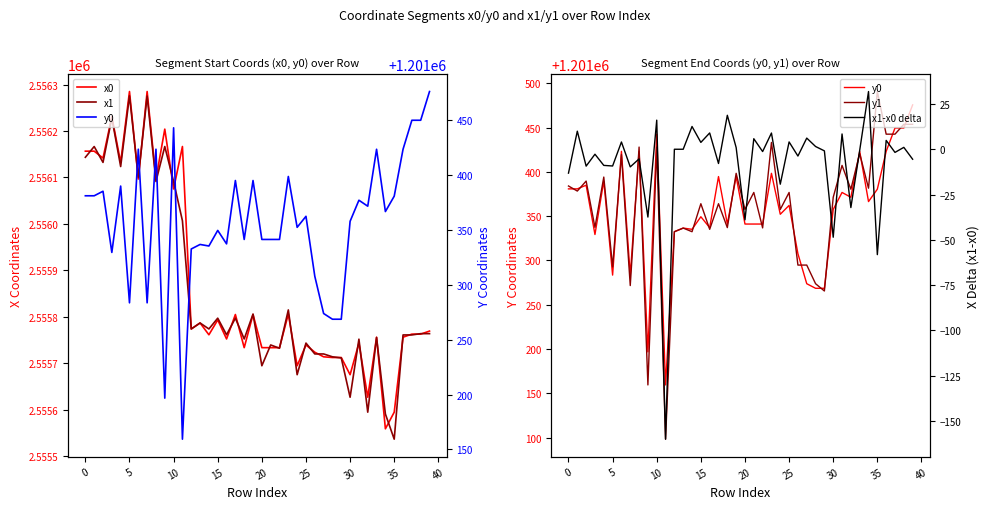

How many distinct data groups are displayed?

5